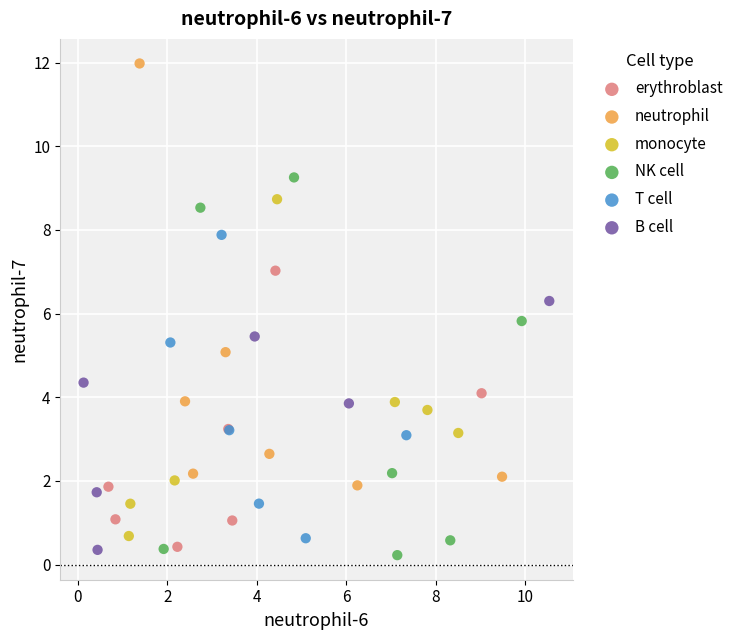

What are all the series names shown in the legend?

erythroblast, neutrophil, monocyte, NK cell, T cell, B cell